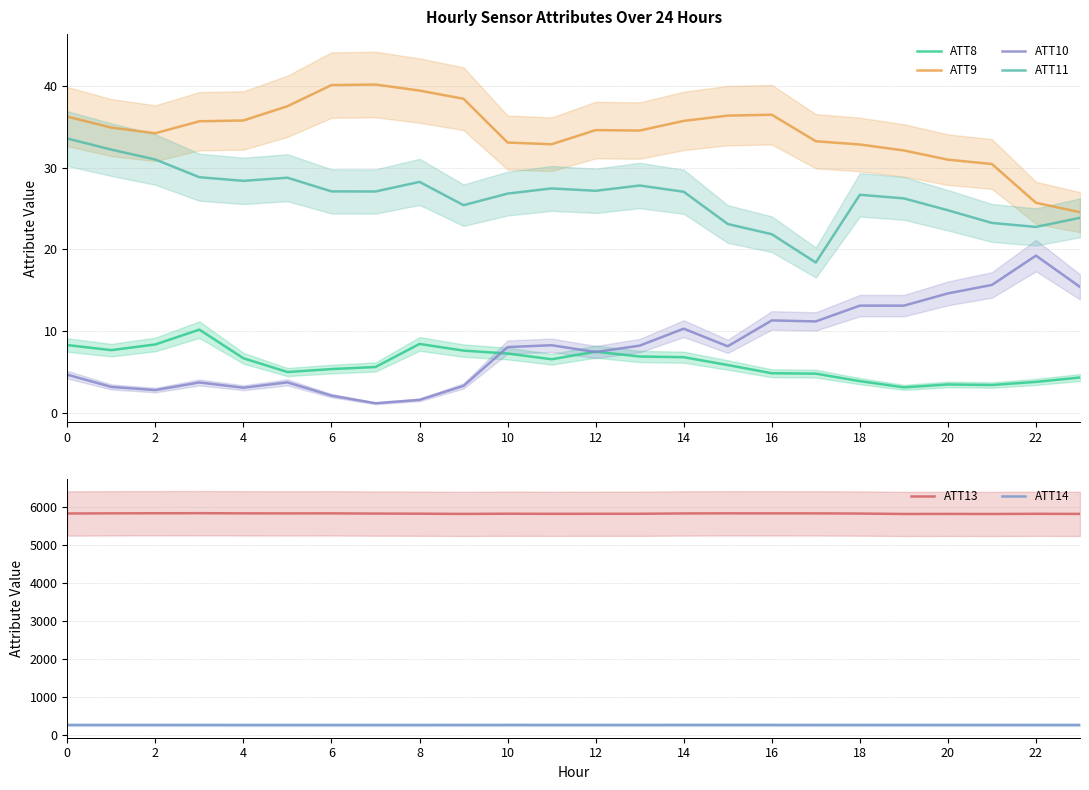

Is the value of ATT11 at 15 greater than the value of ATT9 at 22?

No